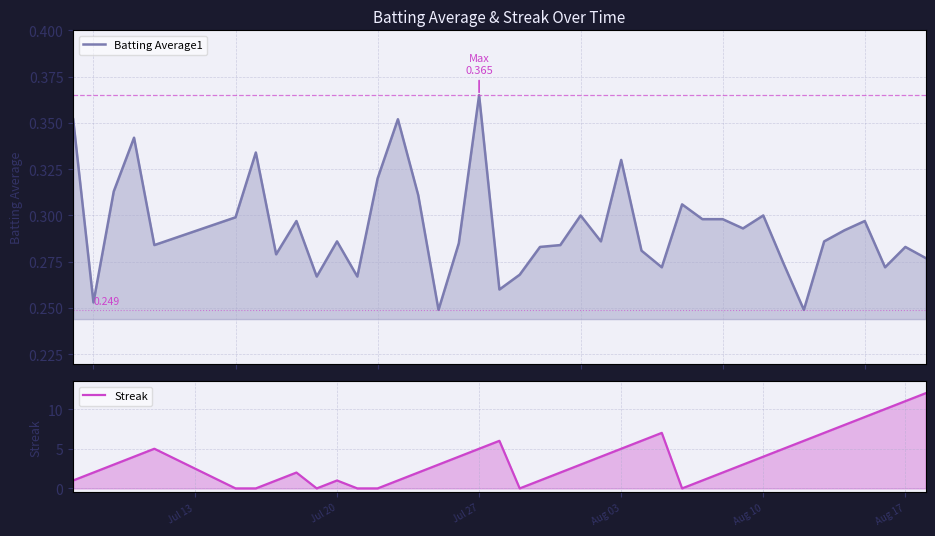

How many Batting Average1 values are between 0 and 1?

40